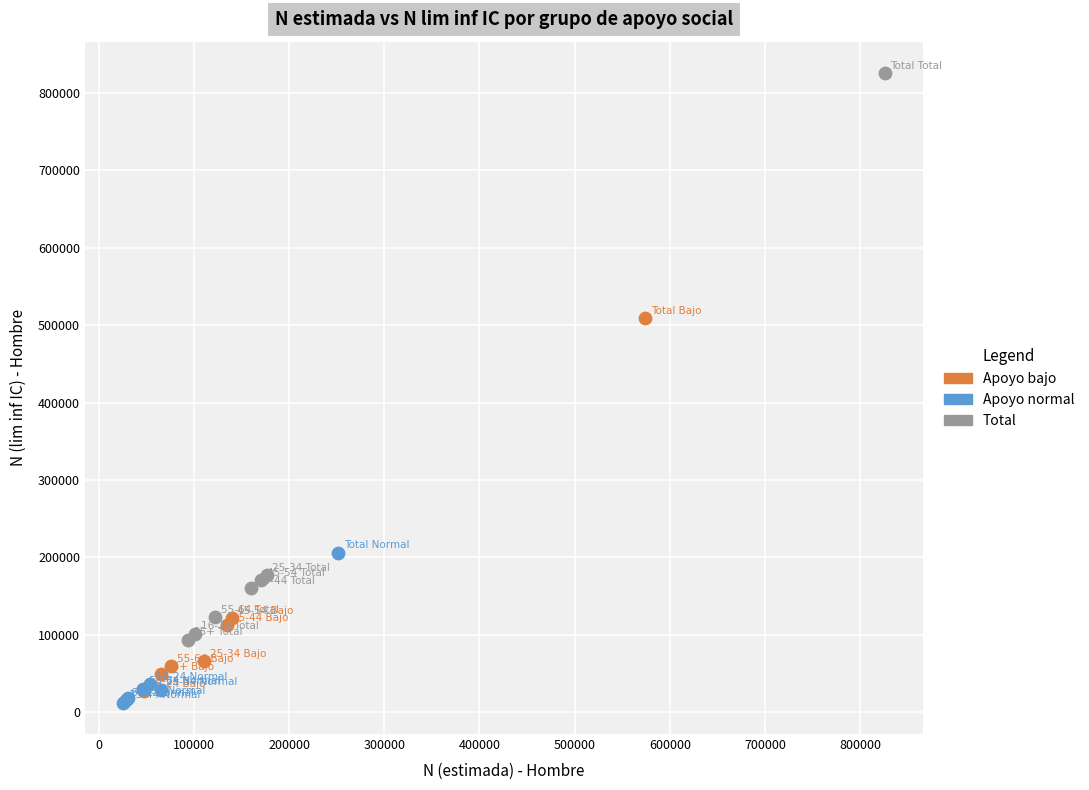

Which series reaches the maximum Y coordinate?

Total